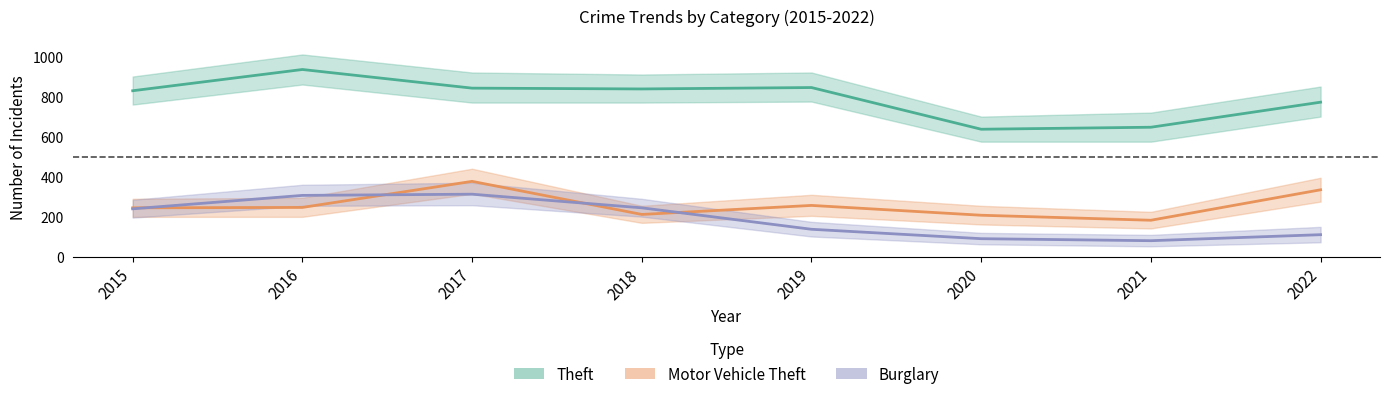

What is the sum of all Burglary values?

1526